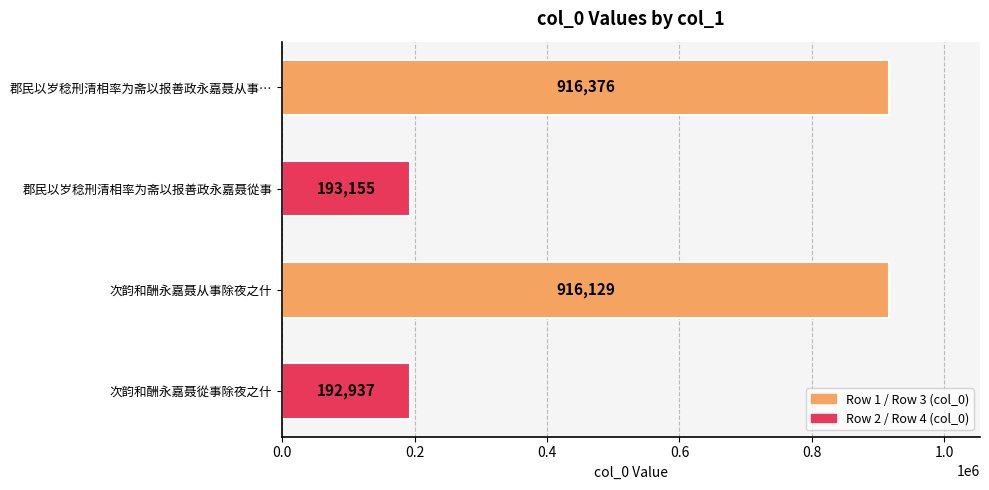

Is it true that the value at 郡民以岁稔刑清相率为斋以报善政永嘉聂从事… is 1509492?

False